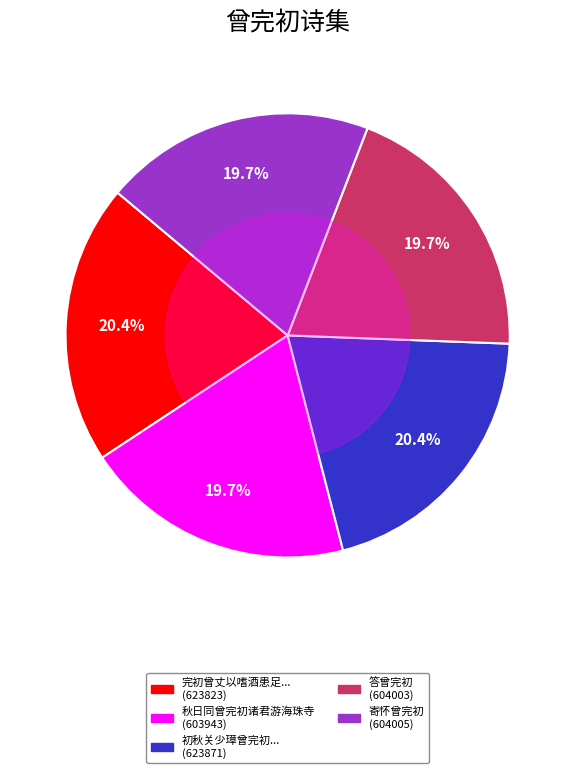

Is there a majority slice in this chart?

No